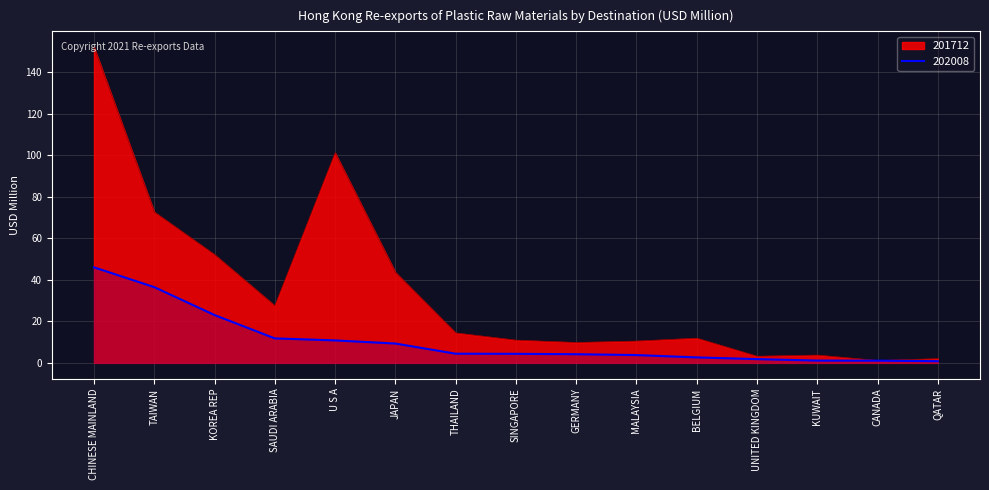

Where is the first local maximum for 201712?

U S A